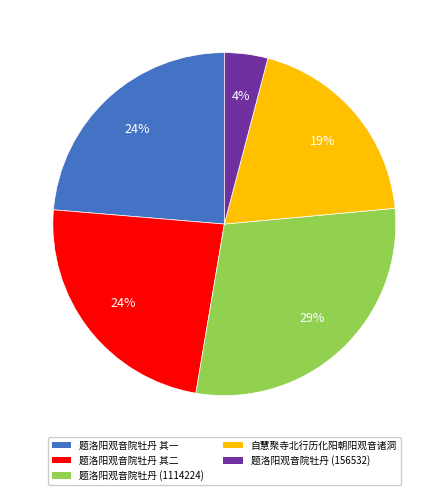

To the nearest percent, what is the difference between the largest and smallest slice percentages?

25%